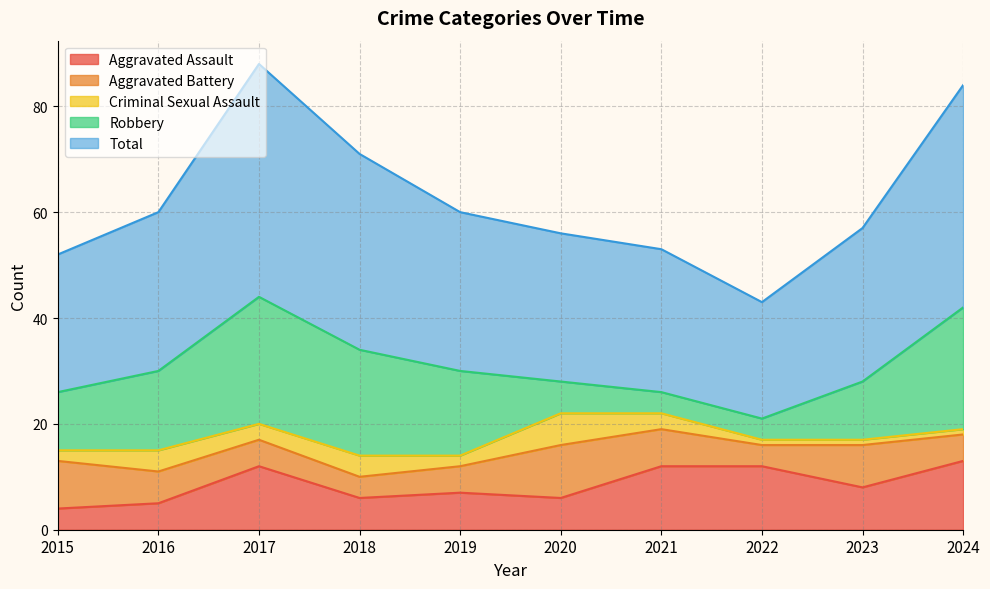

True or false: Criminal Sexual Assault has a value of 4 at 2018.

True